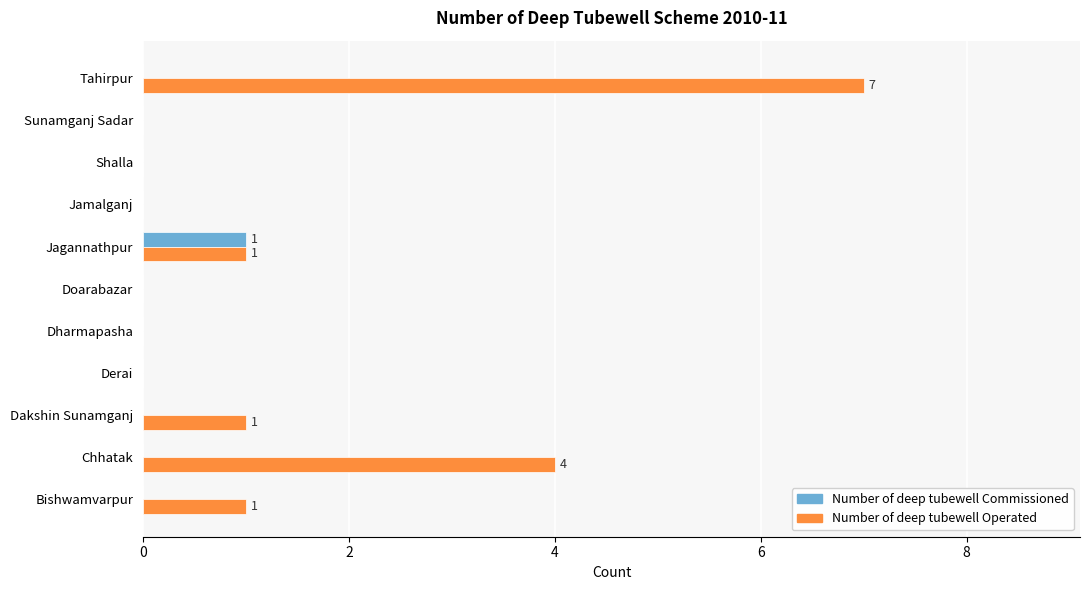

What are all the series names shown in the legend?

Number of deep tubewell Commissioned, Number of deep tubewell Operated